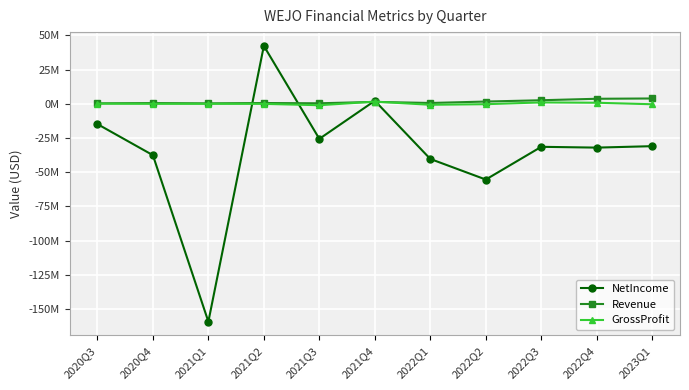

What are all the series names shown in the legend?

NetIncome, Revenue, GrossProfit